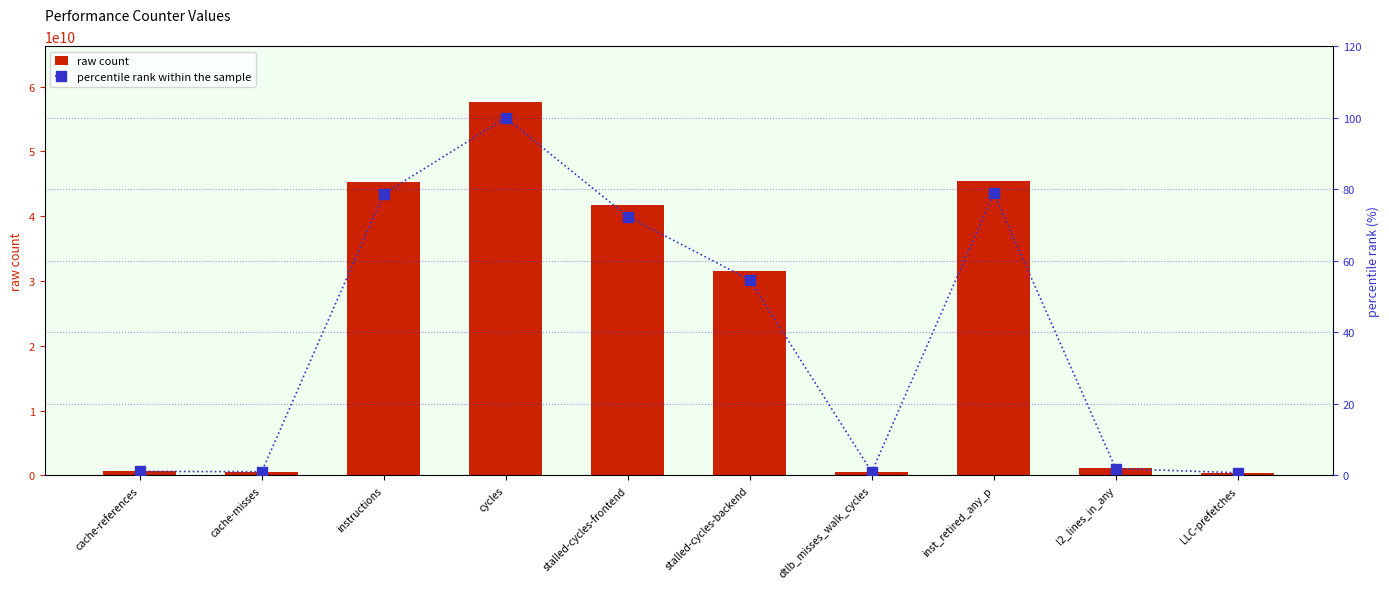

Which series has the largest range (max minus min)?

raw count